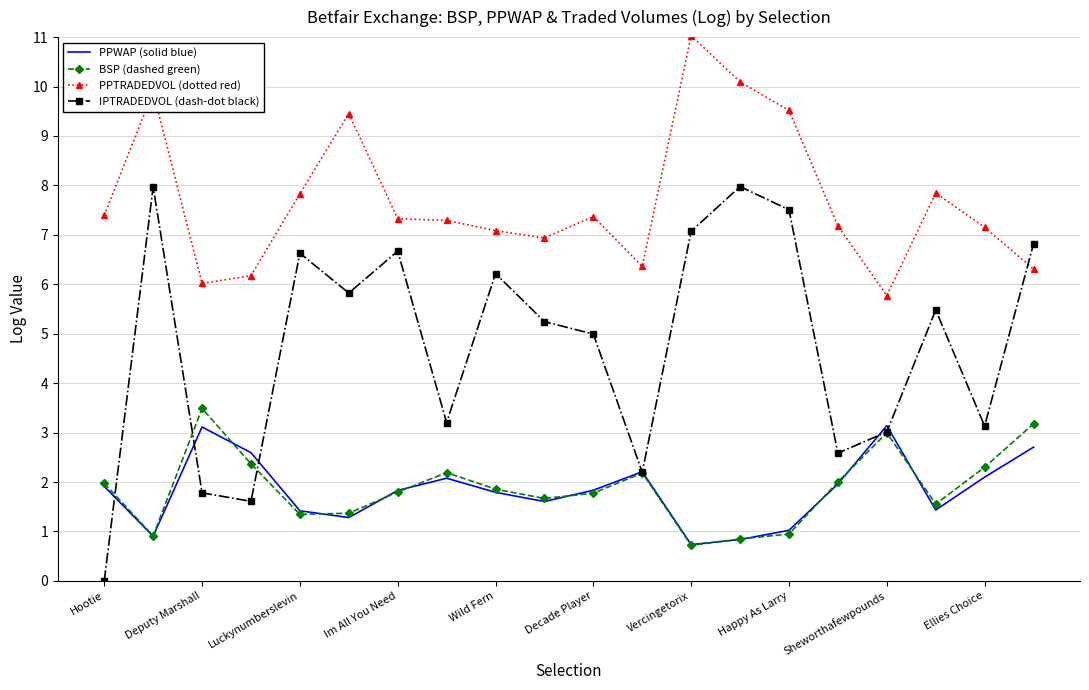

Which series has the largest total across all categories?

PPTRADEDVOL (dotted red)